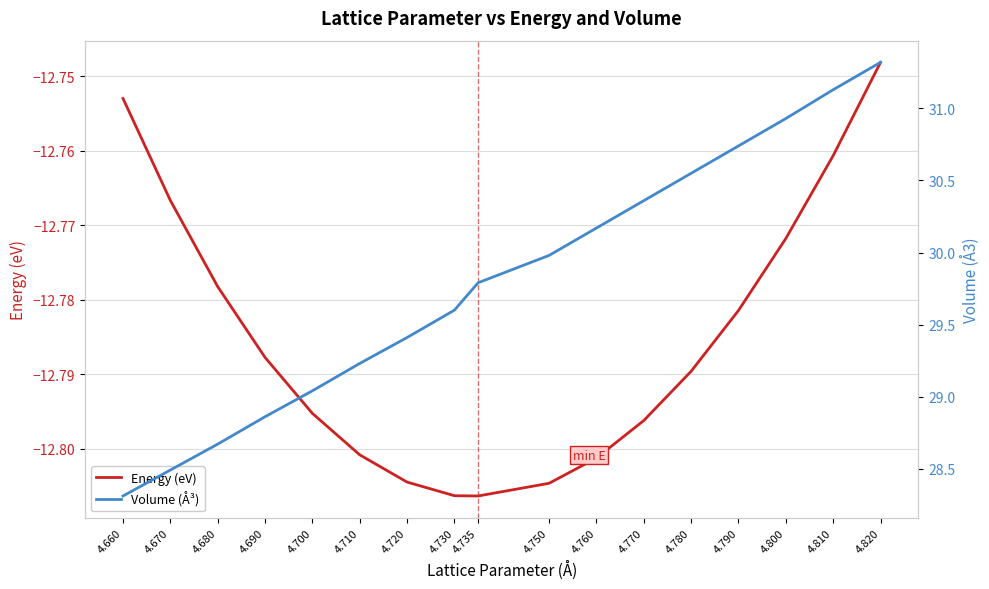

List the labels in order of Volume (Å³) value, largest first.

4.820, 4.810, 4.800, 4.790, 4.780, 4.770, 4.760, 4.750, 4.735, 4.730, 4.720, 4.710, 4.700, 4.690, 4.680, 4.670, 4.660